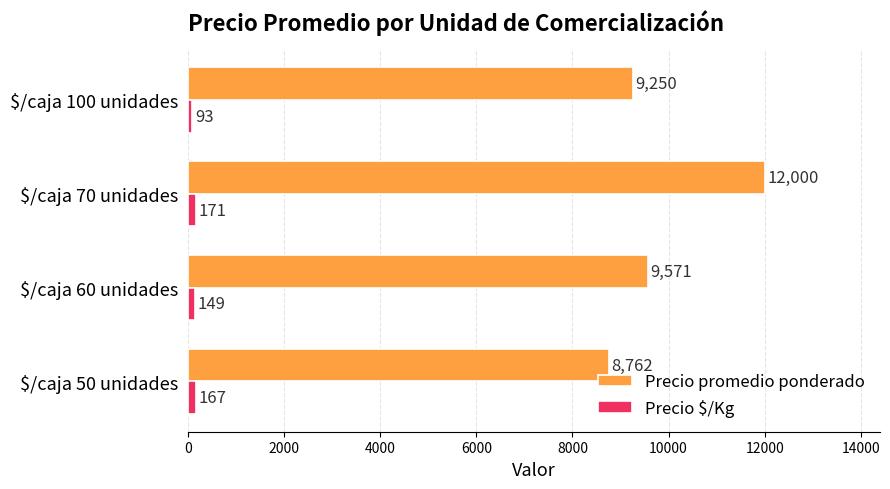

Which series has the widest spread of values?

Precio promedio ponderado